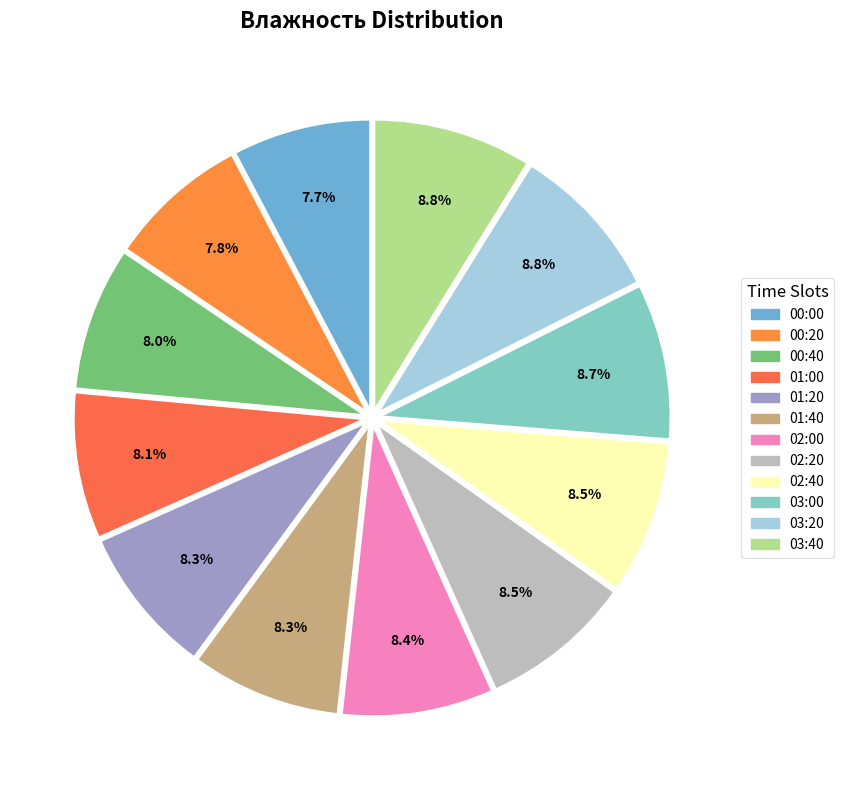

Approximately how many times larger is the value at 03:20 compared to 02:20?

1.0